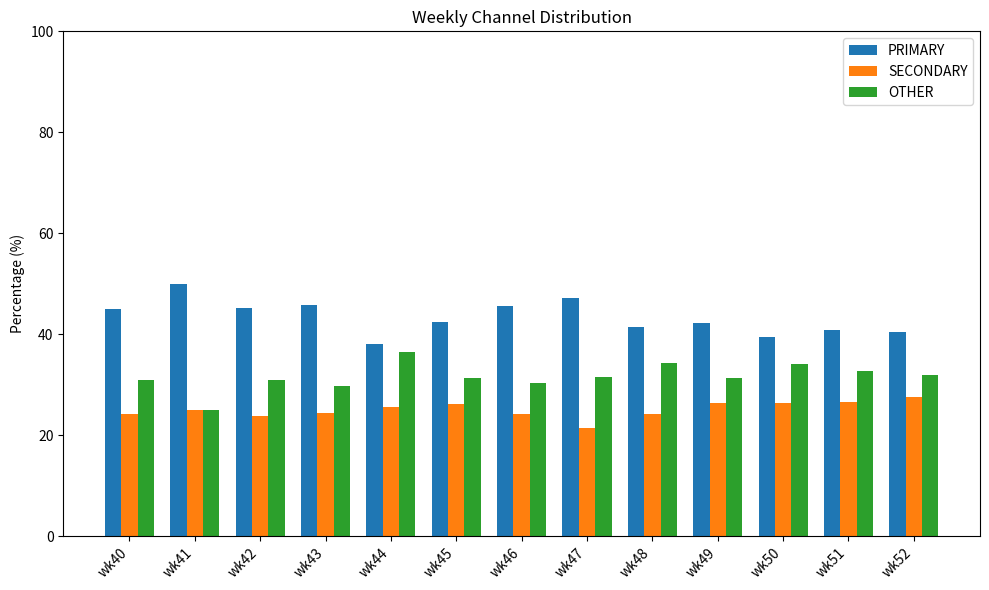

The OTHER series shows 31.3 at wk45. True or false?

True